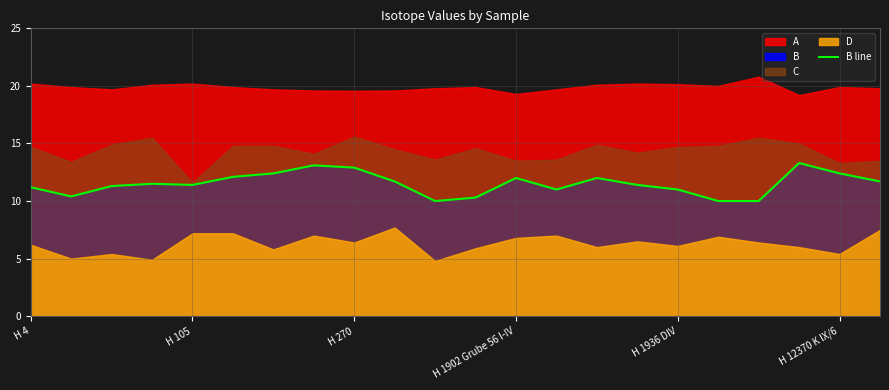

Does the chart display data point markers on the line(s)?

No